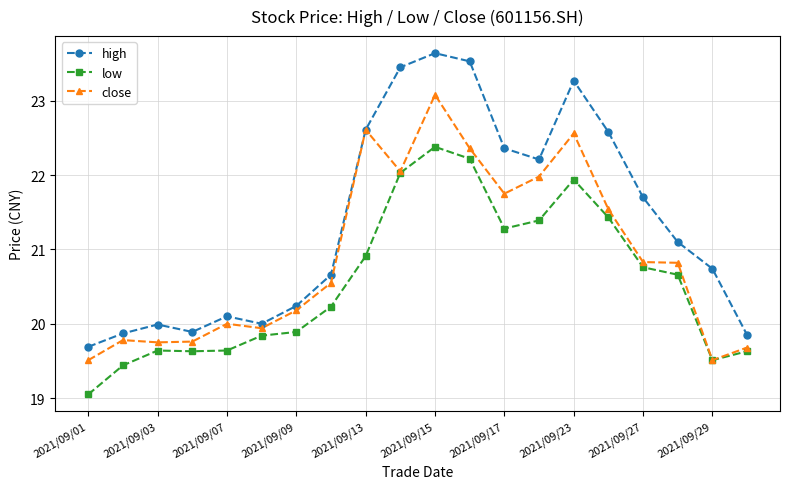

What is the greatest value displayed?

23.6